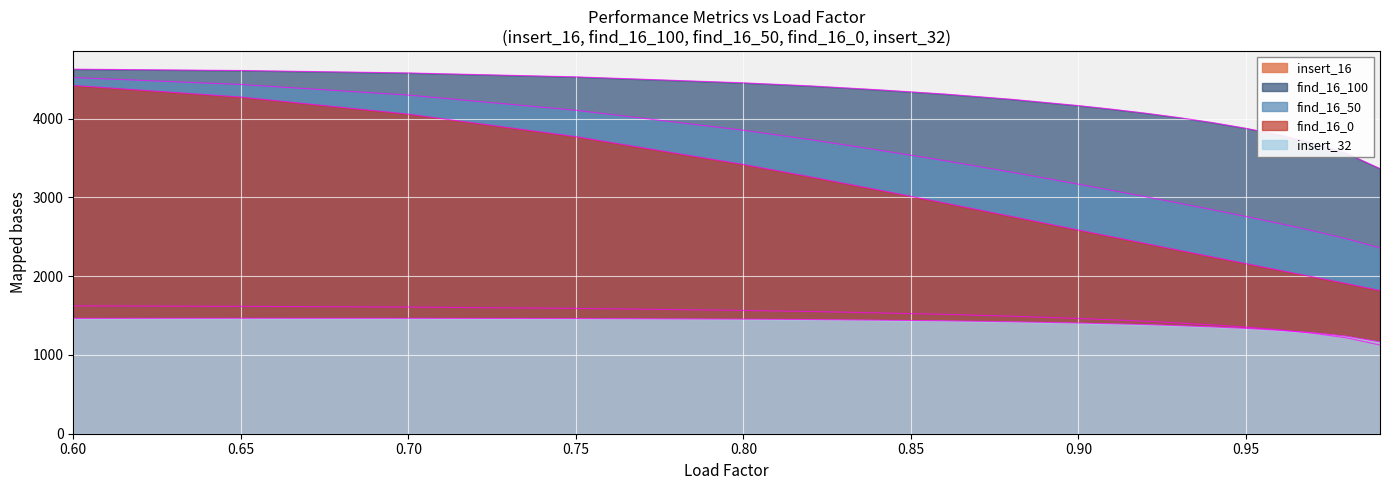

Where is find_16_0 nearest to the value 3119?

0.84